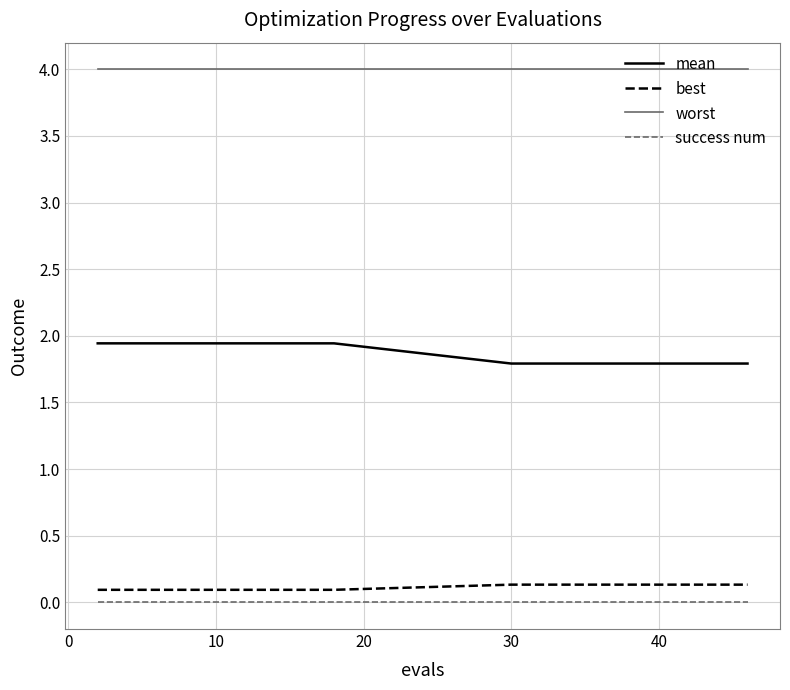

What is the average value of the worst series?

4.0